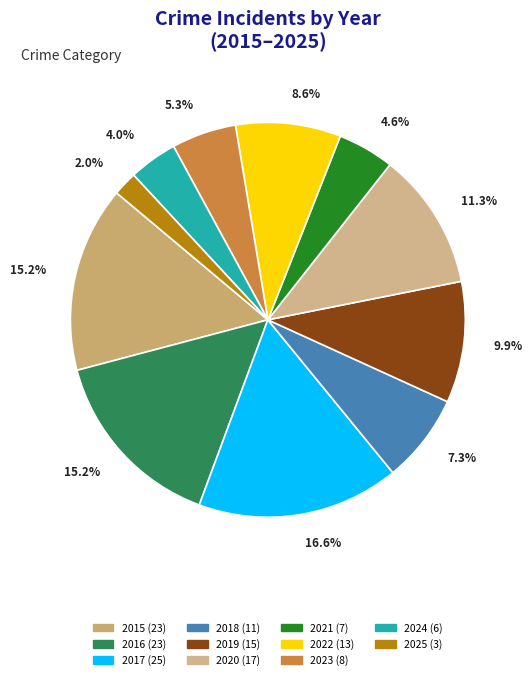

Combined, do 2025 and 2017 account for over 50%?

No